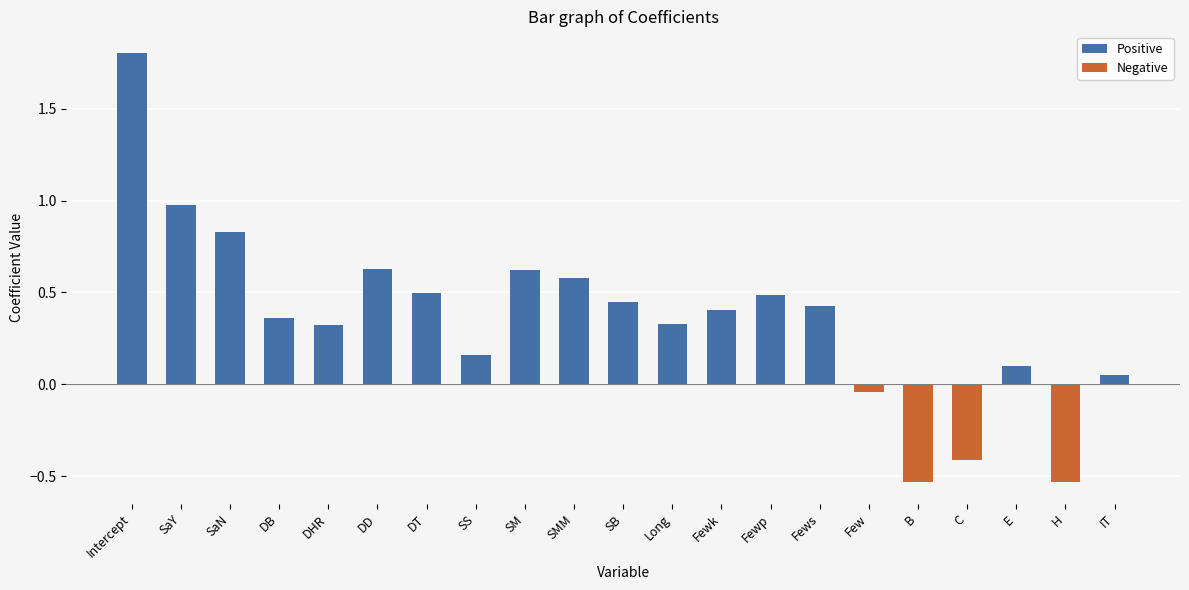

What is the difference between the second highest and second lowest values?

1.5